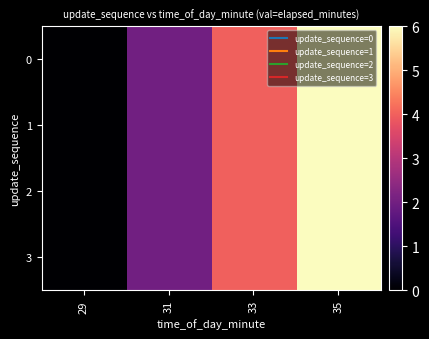

Reading left to right, extract all data points from this chart.

0: 29=0	31=2	33=4	35=6
1: 29=0	31=2	33=4	35=6
2: 29=0	31=2	33=4	35=6
3: 29=0	31=2	33=4	35=6